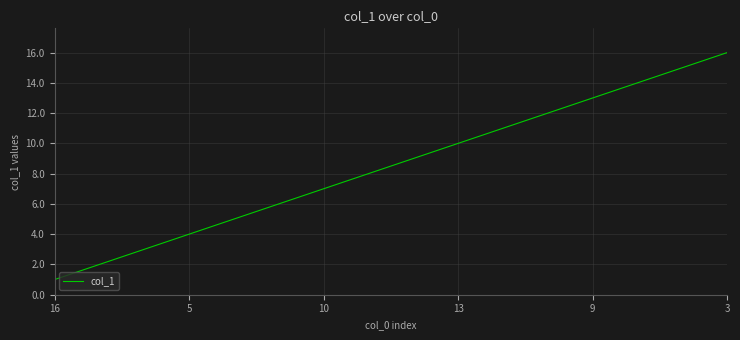

What is the maximum value shown in the chart?

16